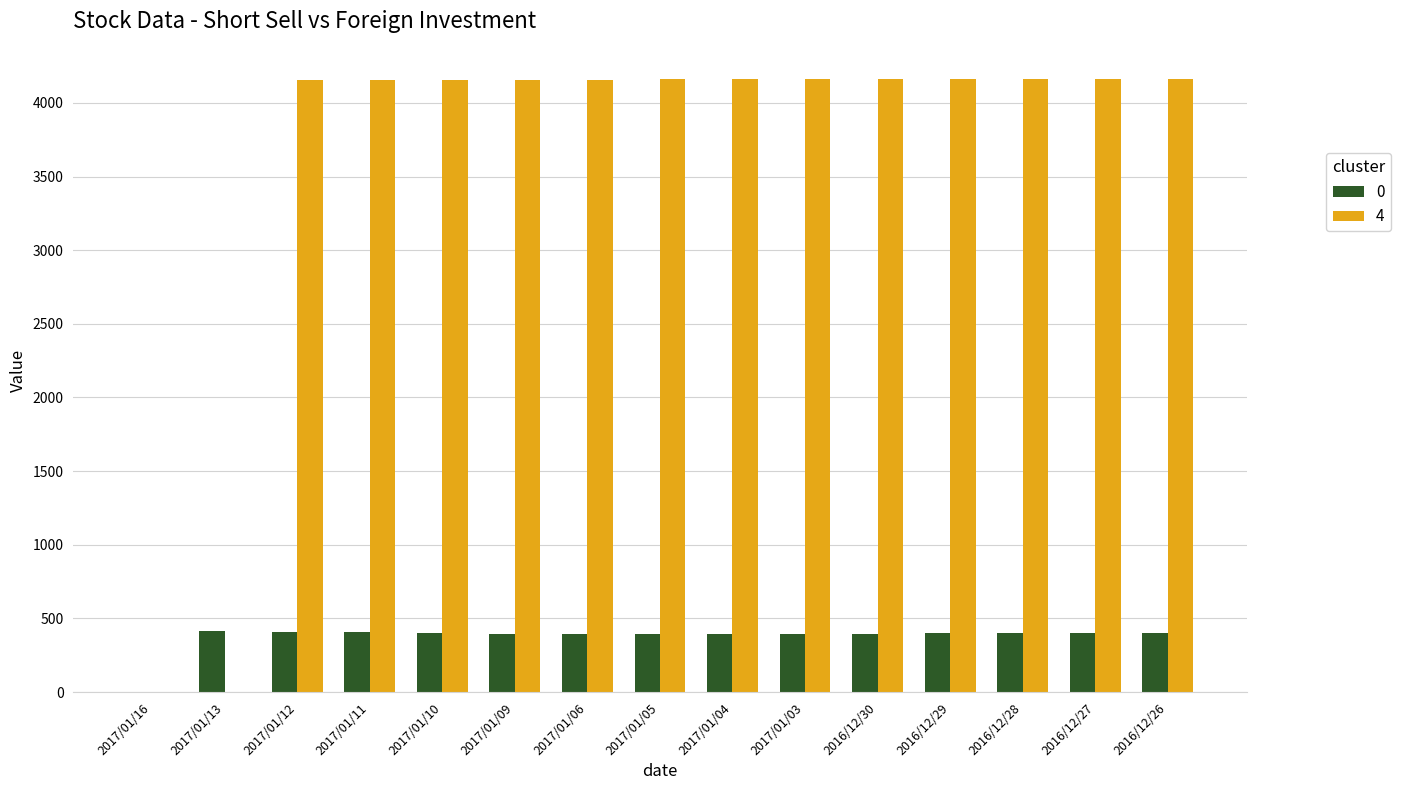

What is the difference between the 4 values at 2017/01/03 and 2017/01/16?

4159